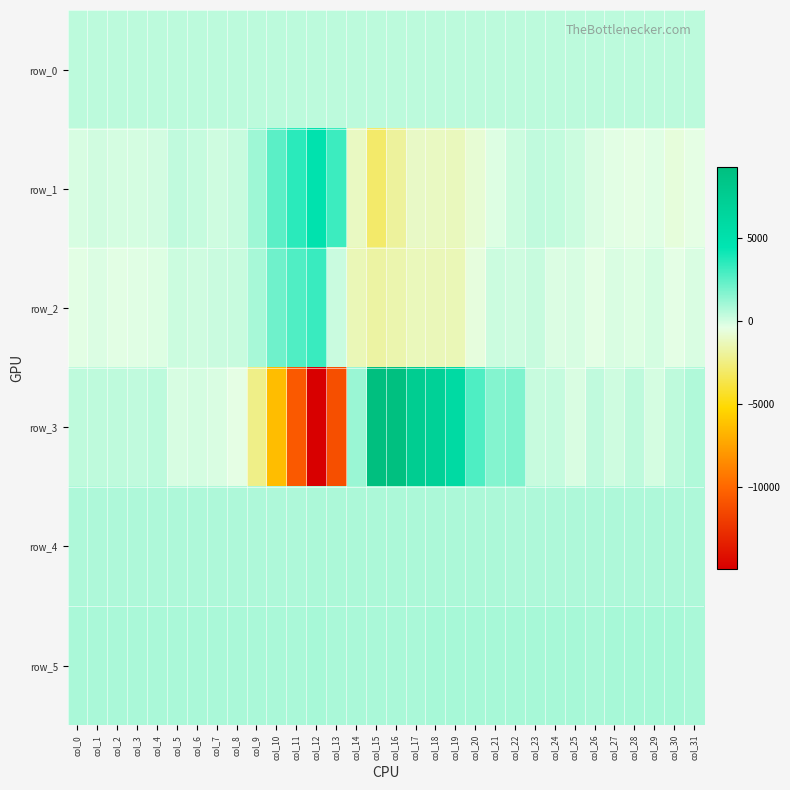

What is the highest value of the row_5 series?

875.0